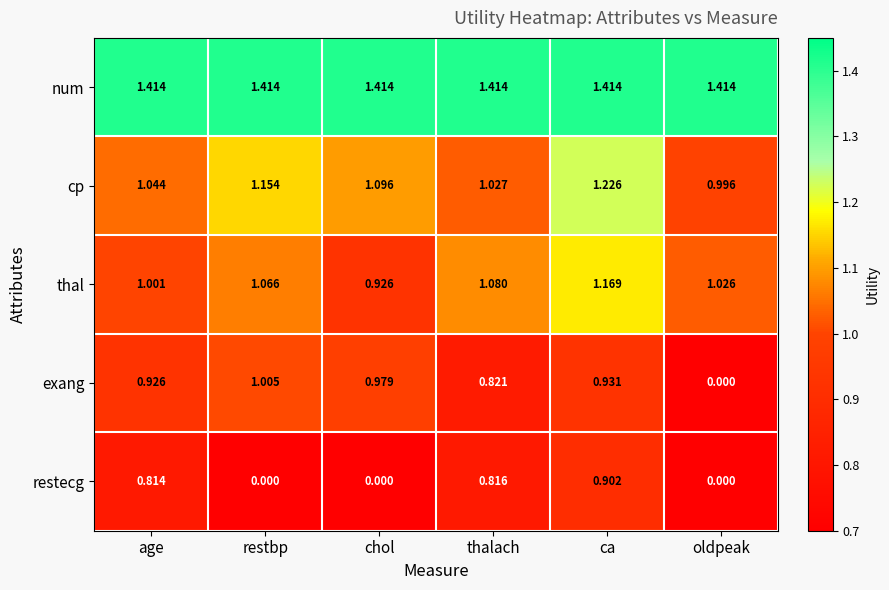

At which label does thal reach its minimum?

chol